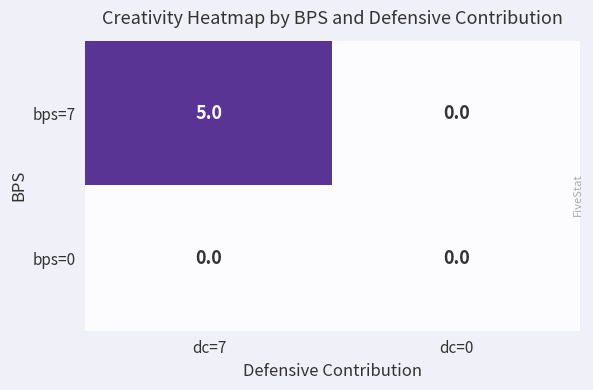

Which series has the widest spread of values?

bps=7